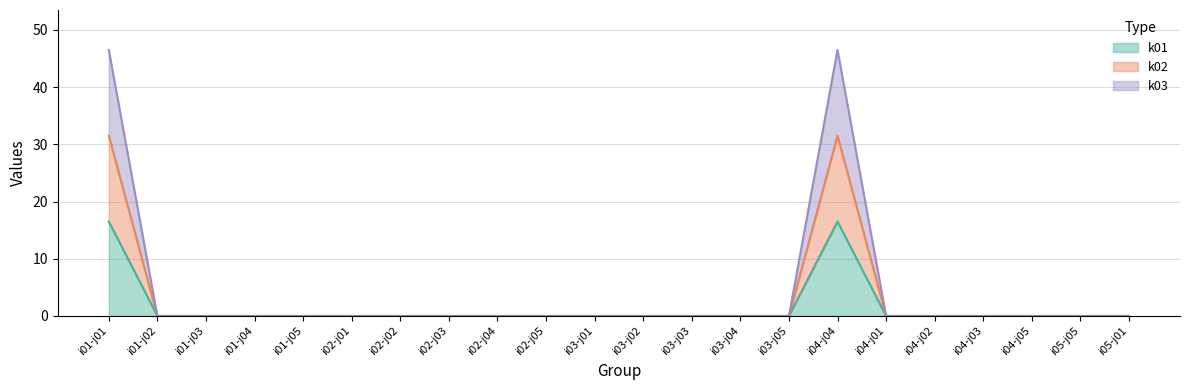

What is the sum of all k03 values?

93.0